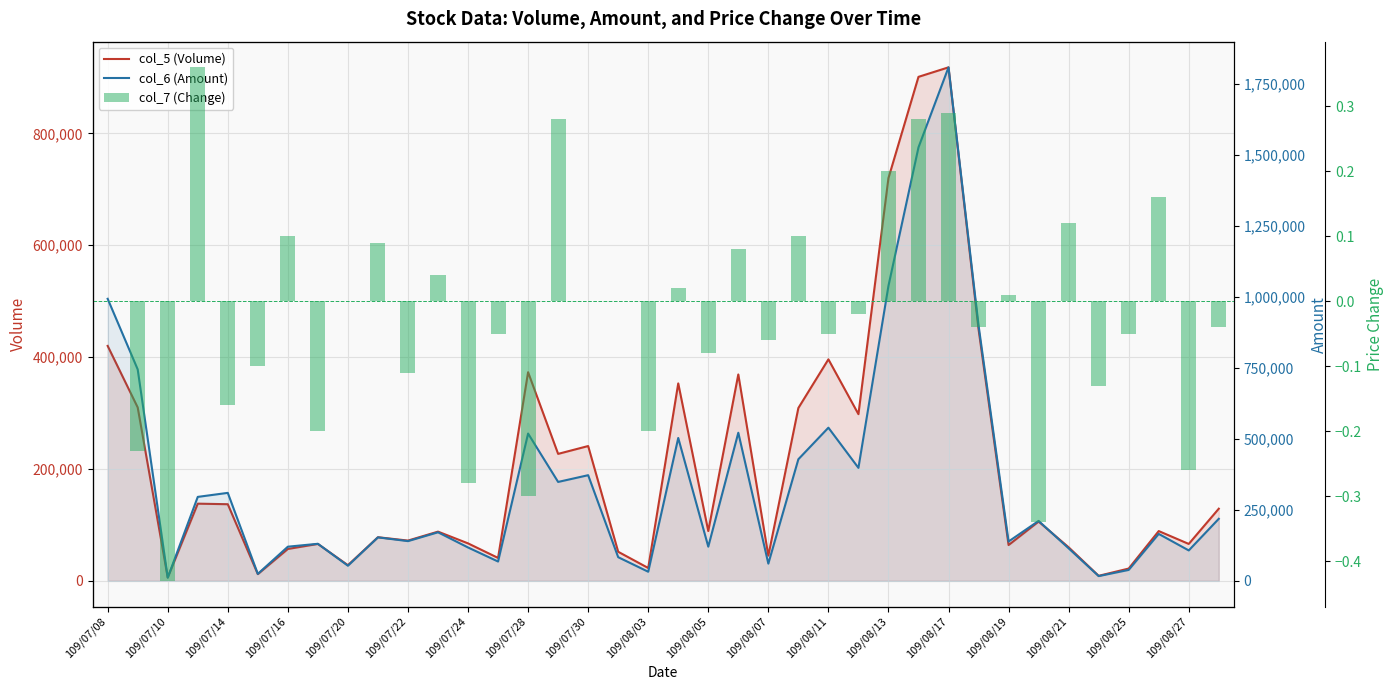

What is the value of the col_6 (Amount) bar at the 11th from the left?

139910.0